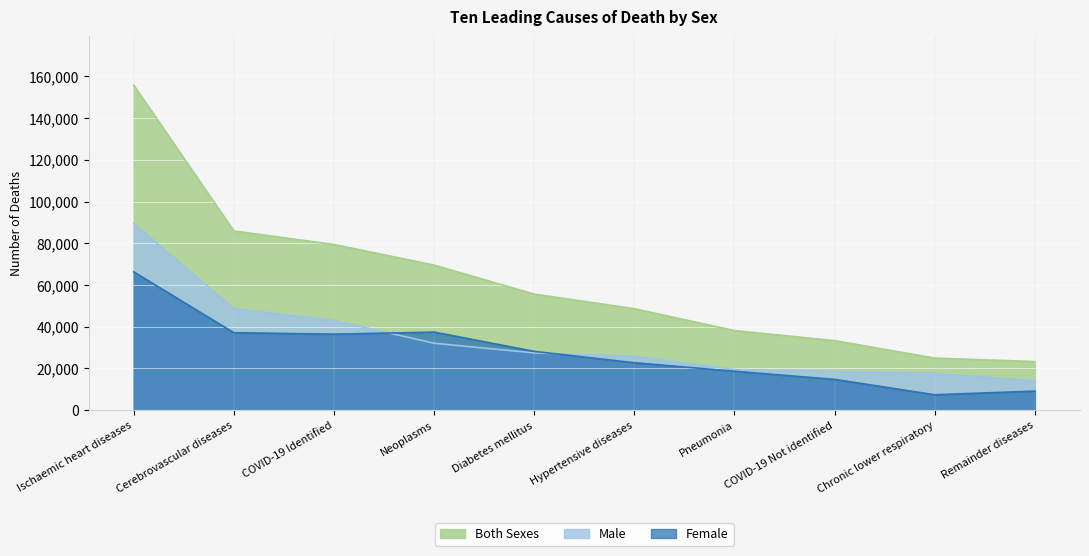

What are all the series names shown in the legend?

Both Sexes, Male, Female